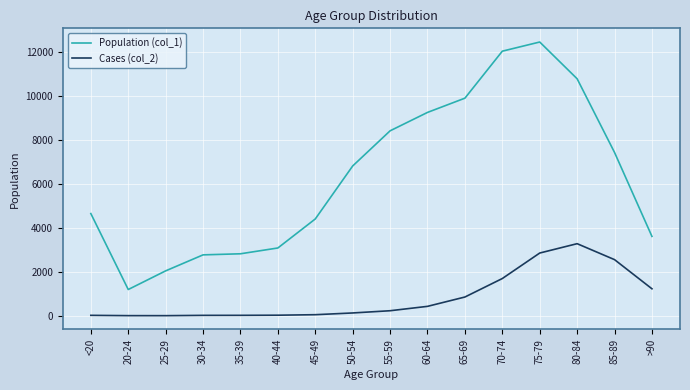

The Cases (col_2) series shows 3273 at 80-84. True or false?

True